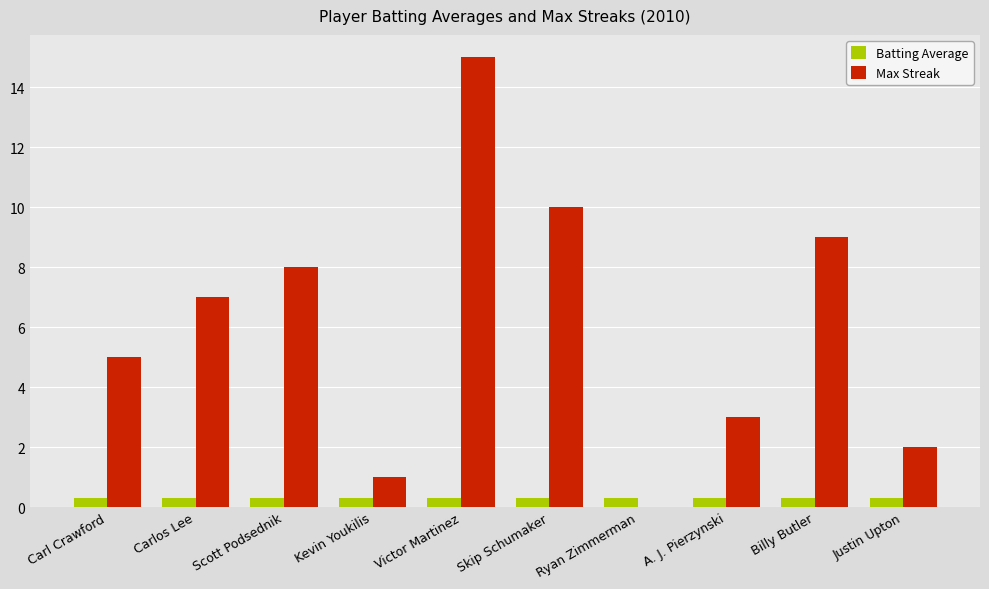

Which series changed the most between Carlos Lee and Victor Martinez?

Max Streak